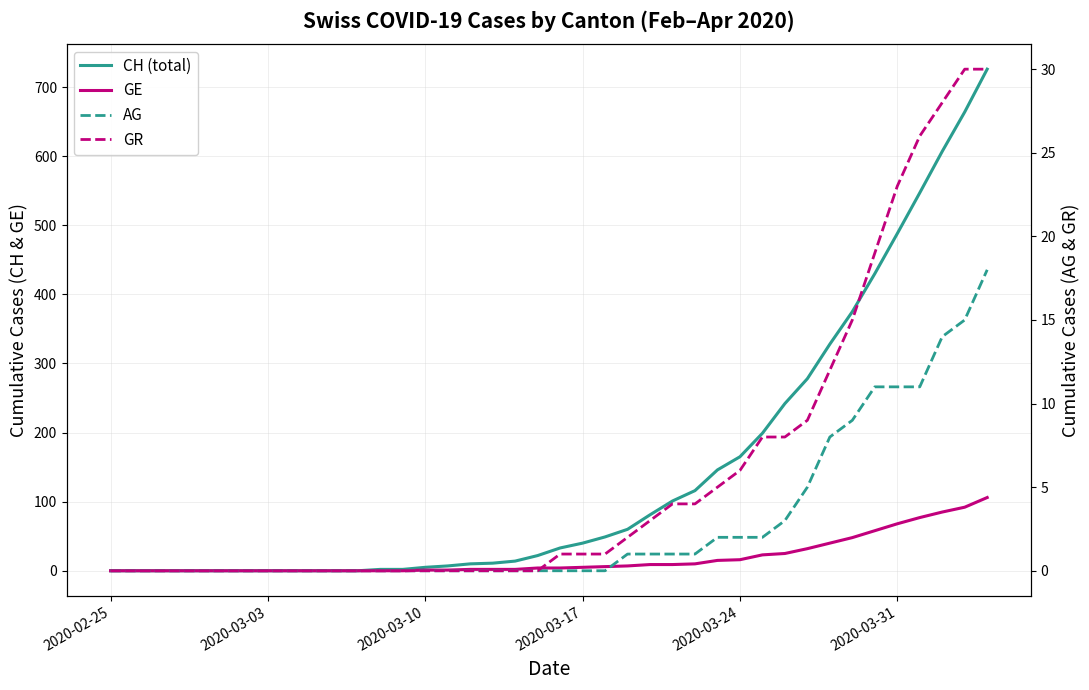

How many categories are shown in the chart?

40